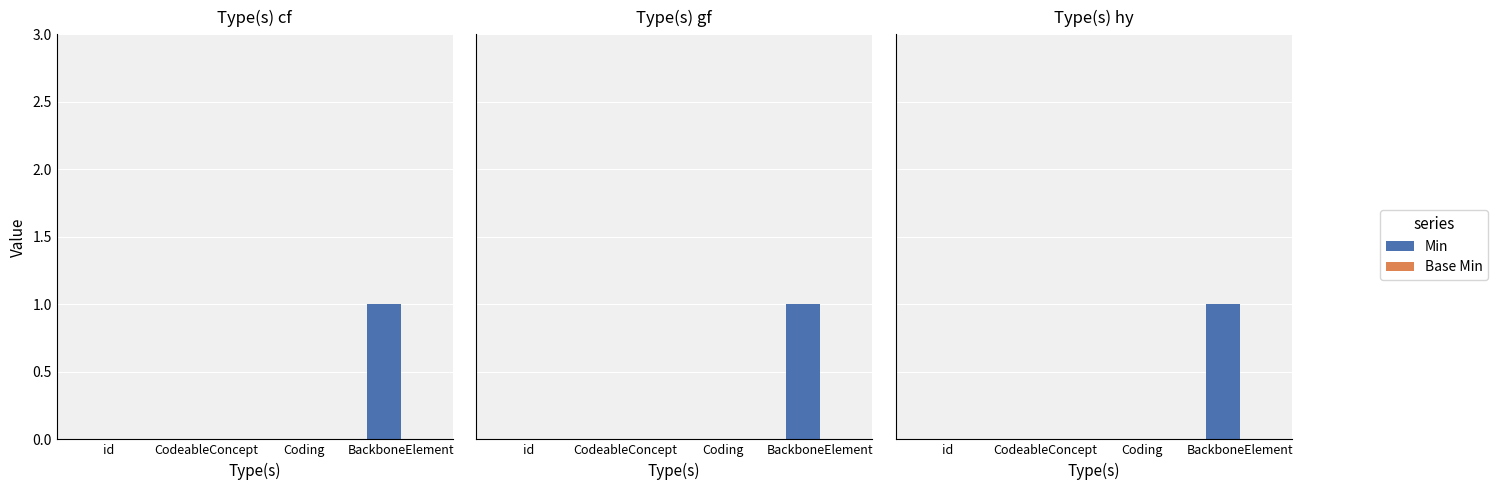

At how many categories does at least one series exceed 0?

1